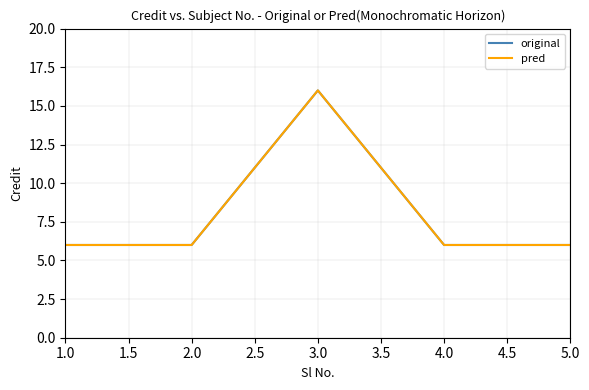

Does the chart have visible grid lines?

Yes